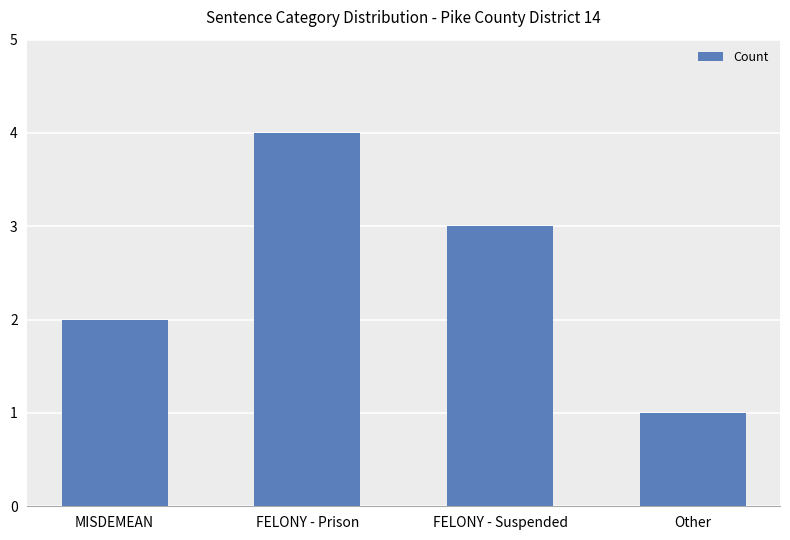

Rank the categories by value from lowest to highest.

Other, MISDEMEAN, FELONY - Suspended, FELONY - Prison